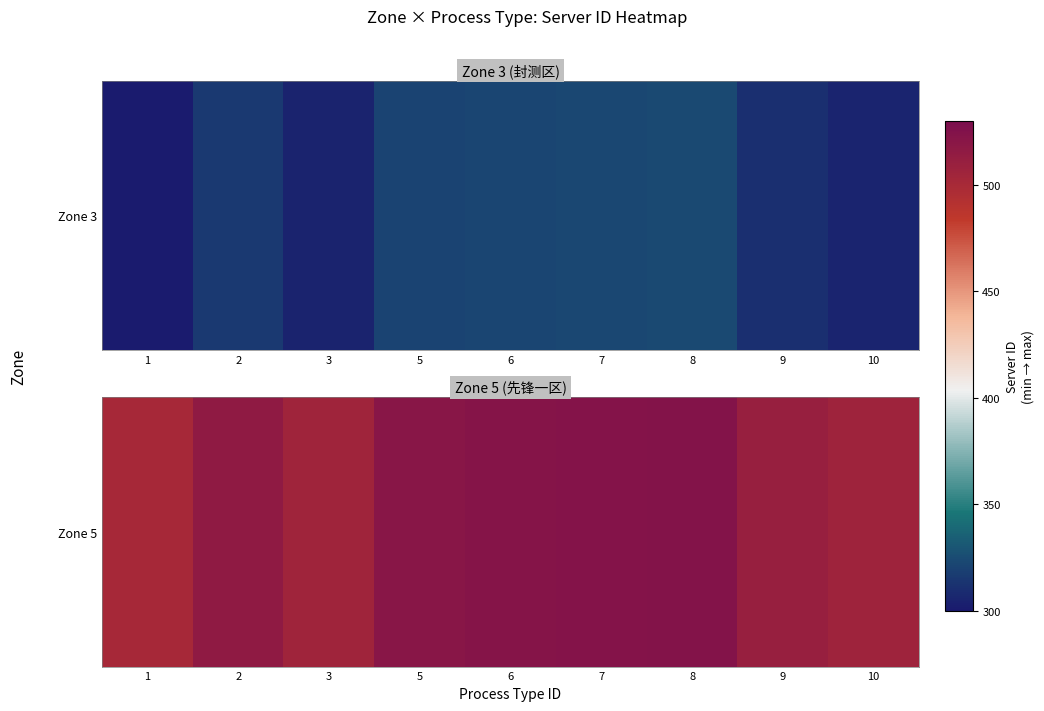

Approximately how many times larger is the value at 7 compared to 5?

1.0